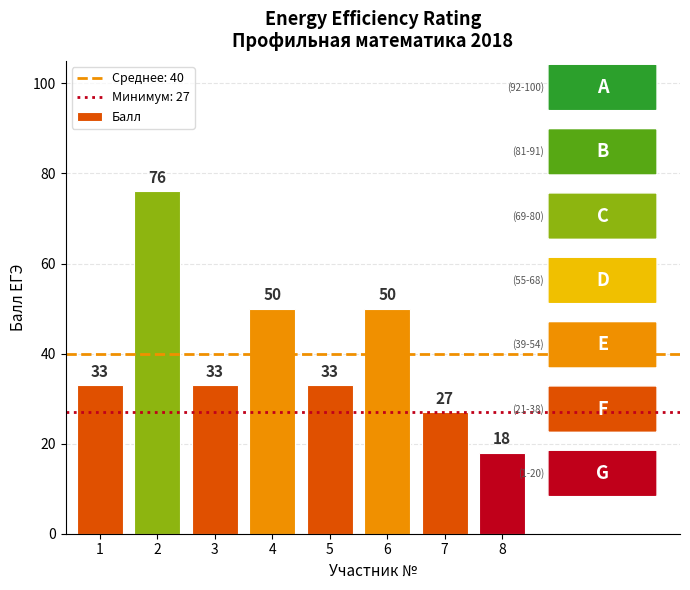

What is the ratio of the value at 2 to the value at 5?

2.3